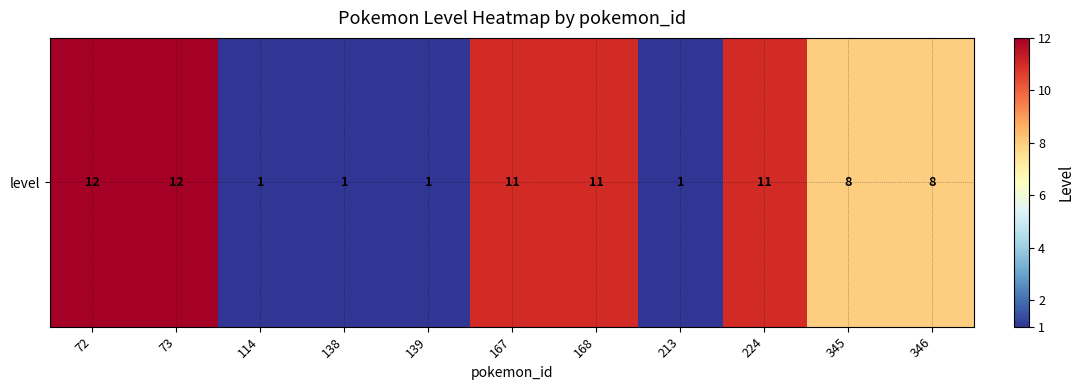

What is the smallest value displayed?

1